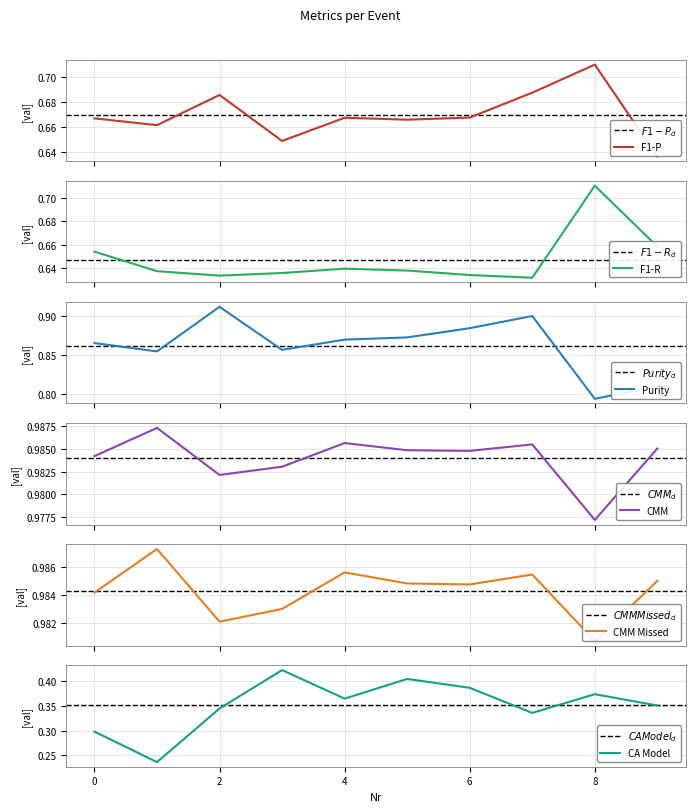

How many interior local valleys does the F1-P series have?

3